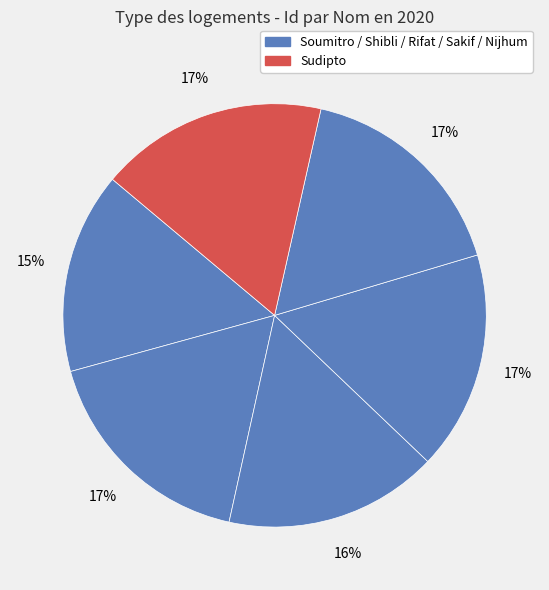

How many segments does this pie chart have?

6